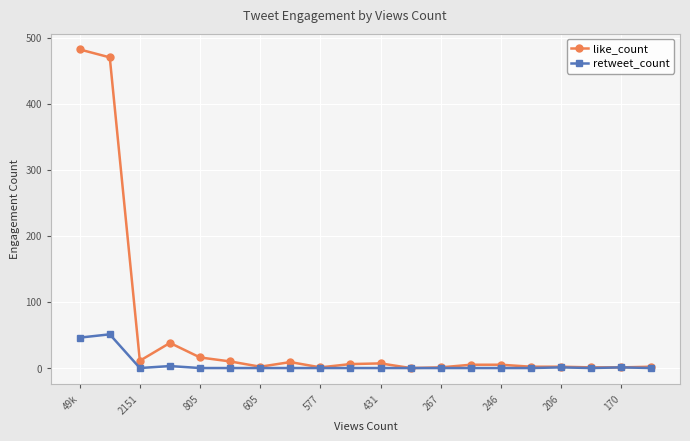

List the series in order of their peak value, highest first.

like_count, retweet_count